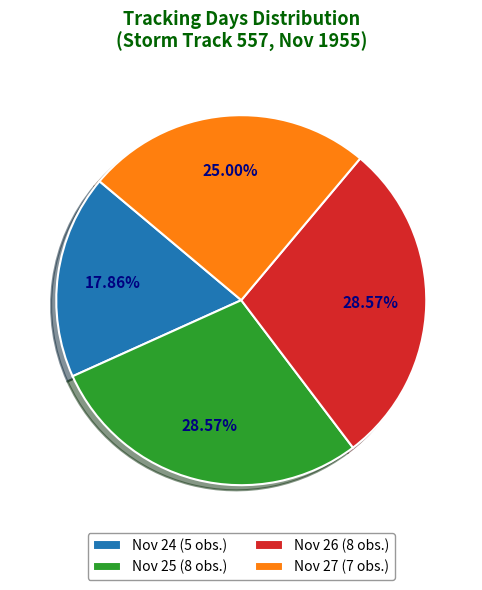

Count the number of slices in the pie.

4